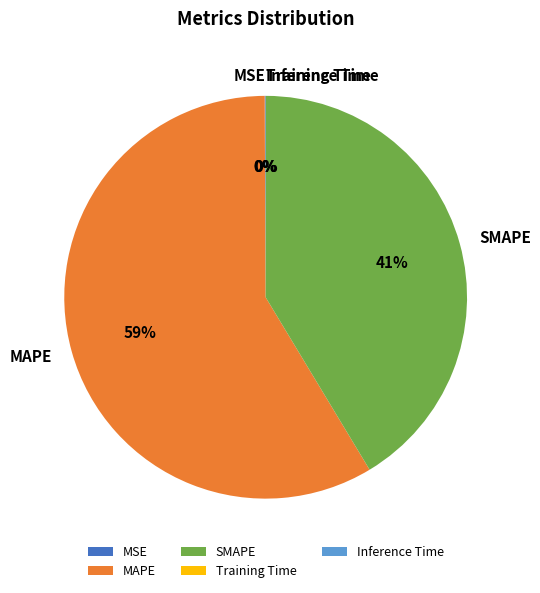

To the nearest percent, what portion does SMAPE represent?

41%